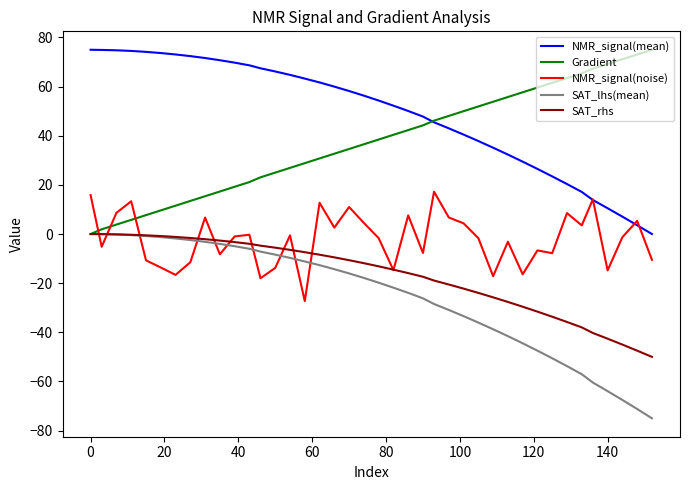

What is the minimum value shown in the chart?

-75.0